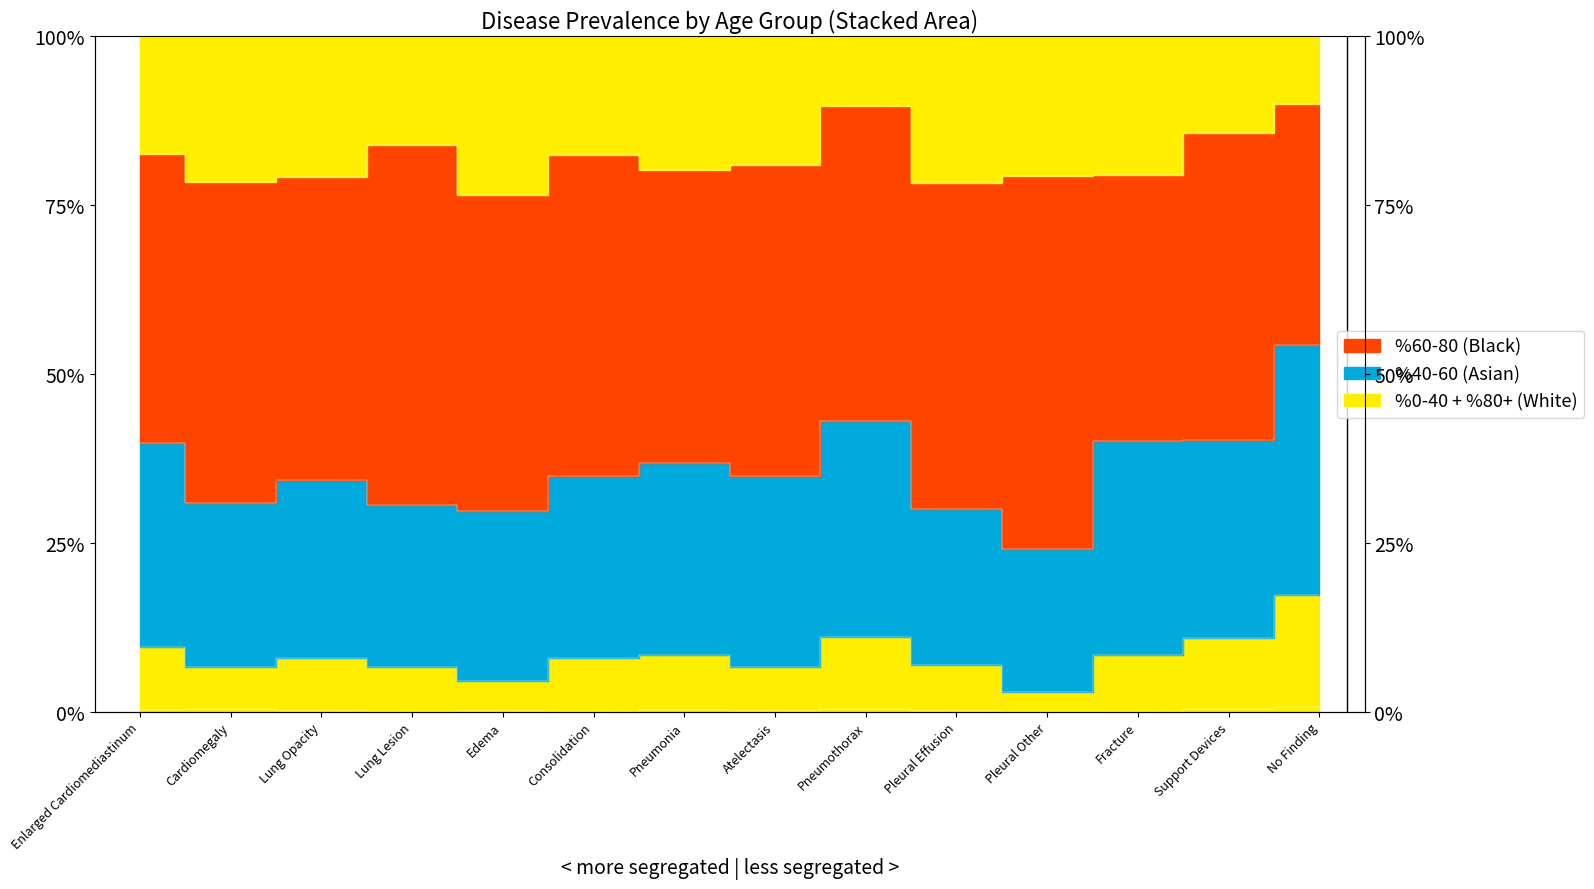

What is the average value of the %80+ series?

0.8